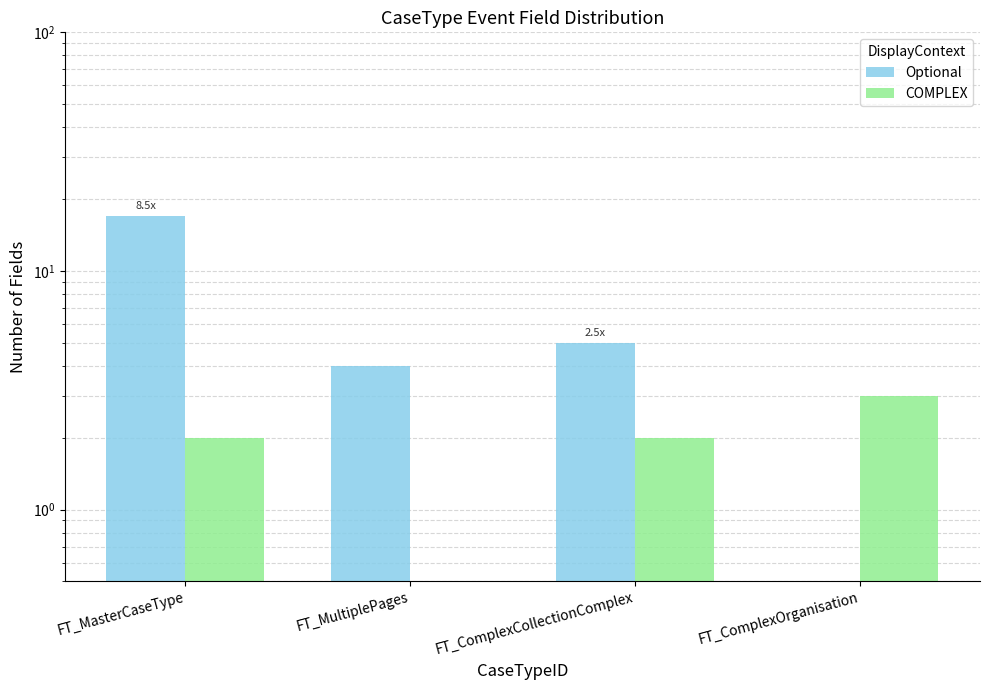

How many categories are shown in the chart?

4